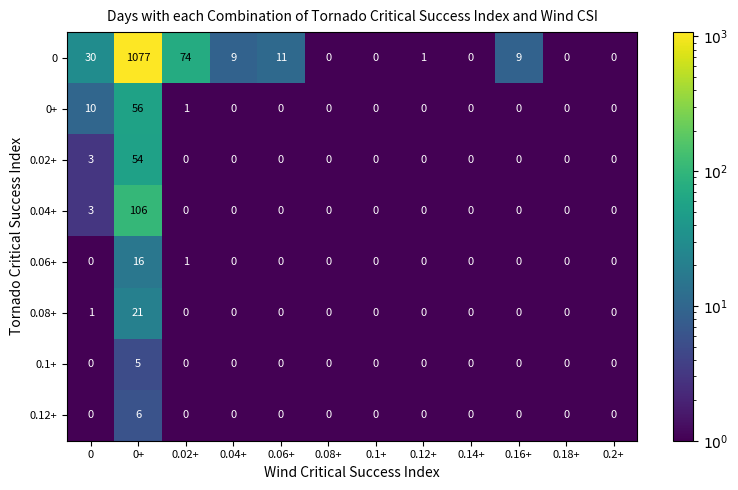

The value of 0.08+ at 0.16+ is 0.9. True or false?

False